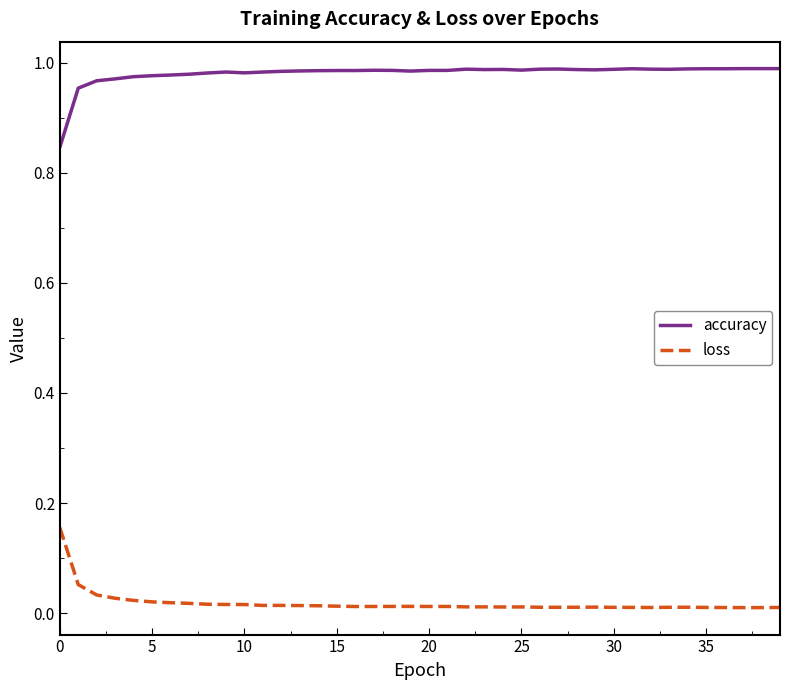

Rank the series by their maximum value, from lowest to highest.

loss, accuracy